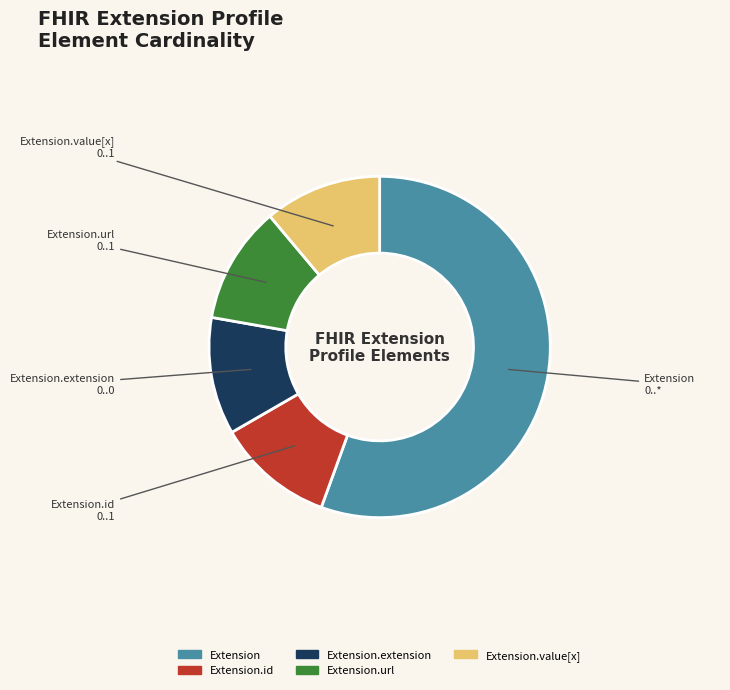

Is the sum of Extension and Extension.value[x] greater than half?

Yes